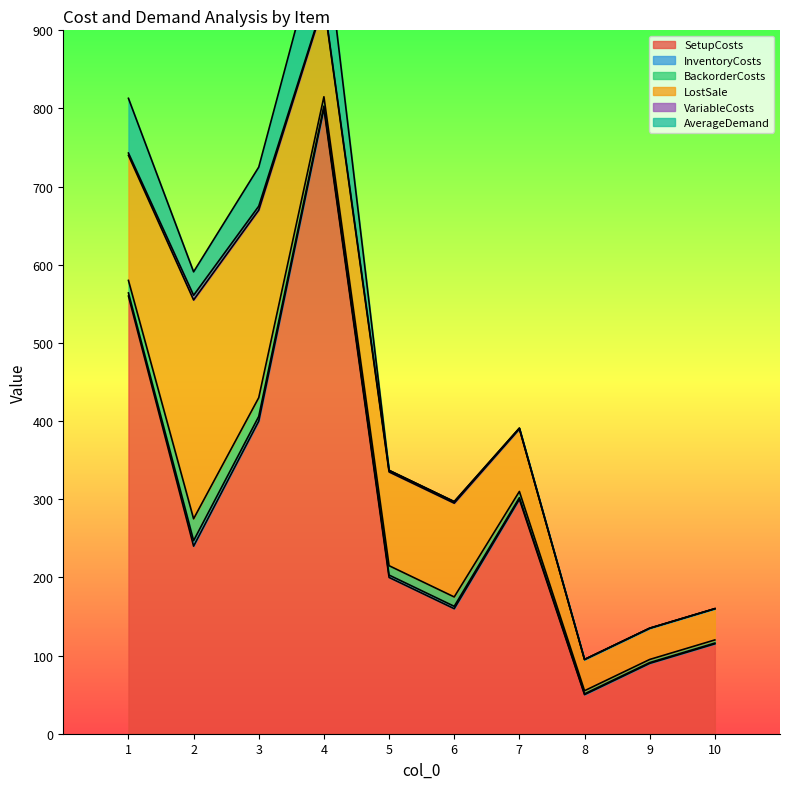

How many data points in VariableCosts are above 2?

3